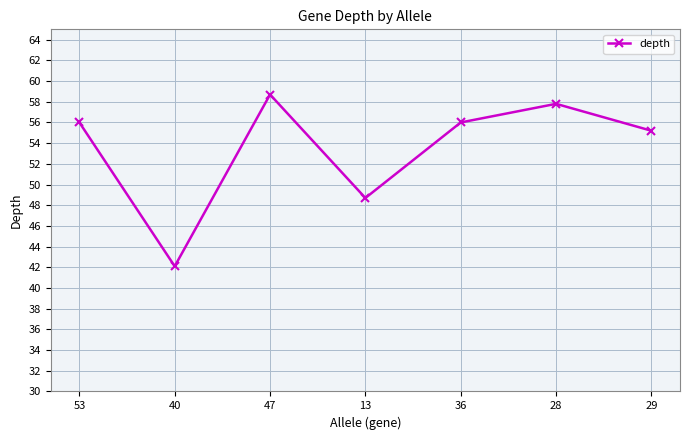

Is it true that the value at 36 is 56.0?

True